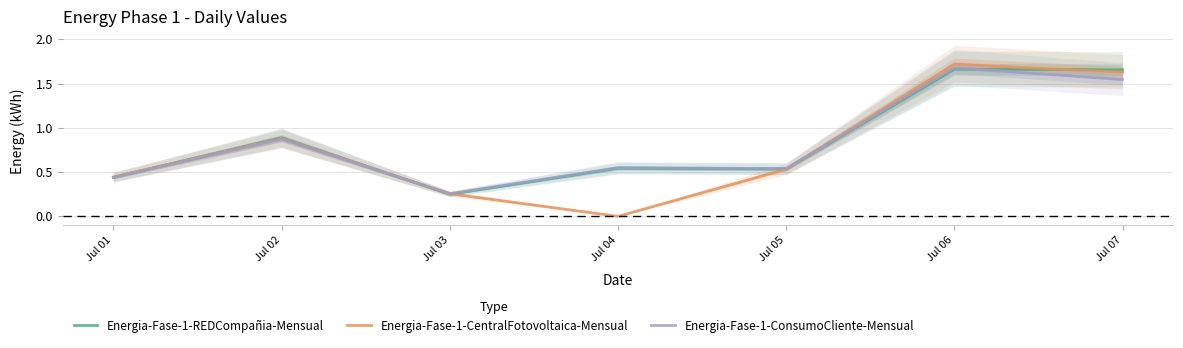

What is the highest value of the Energia-Fase-1-CentralFotovoltaica-Mensual series?

1.7